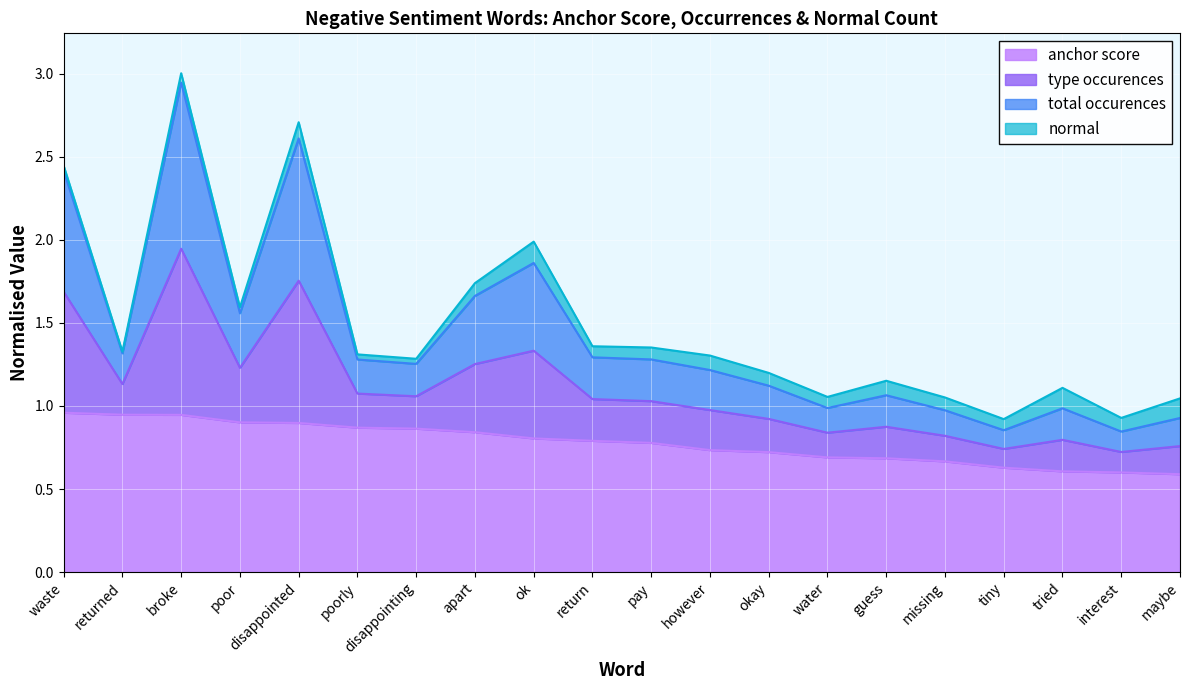

At which category is the sum across all series the highest?

broke